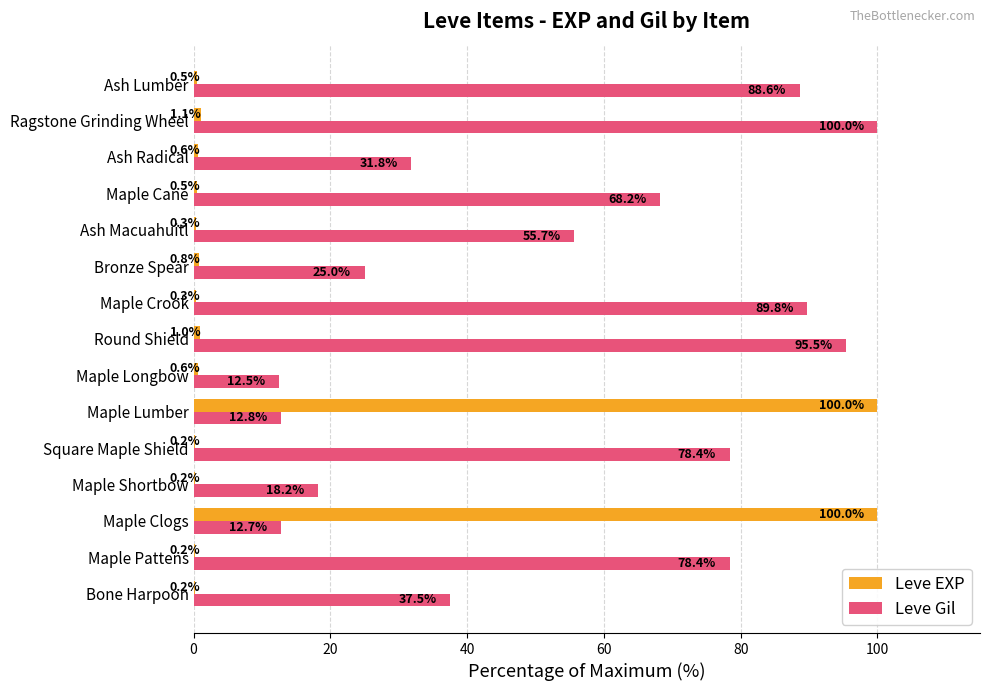

Which series has the largest total across all categories?

Leve Gil